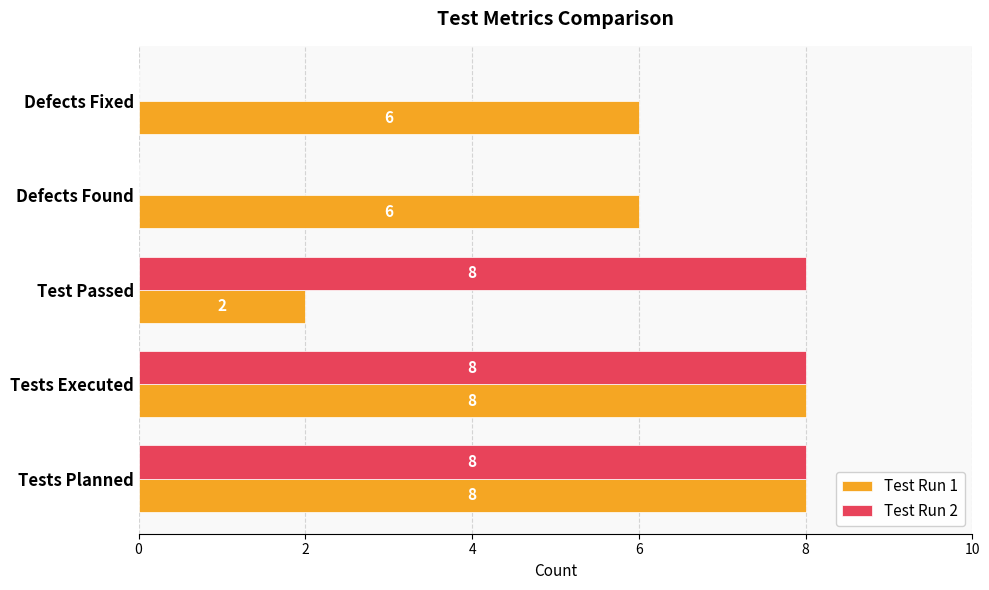

Is it true that Test Run 1 equals 8 at Tests Executed?

True